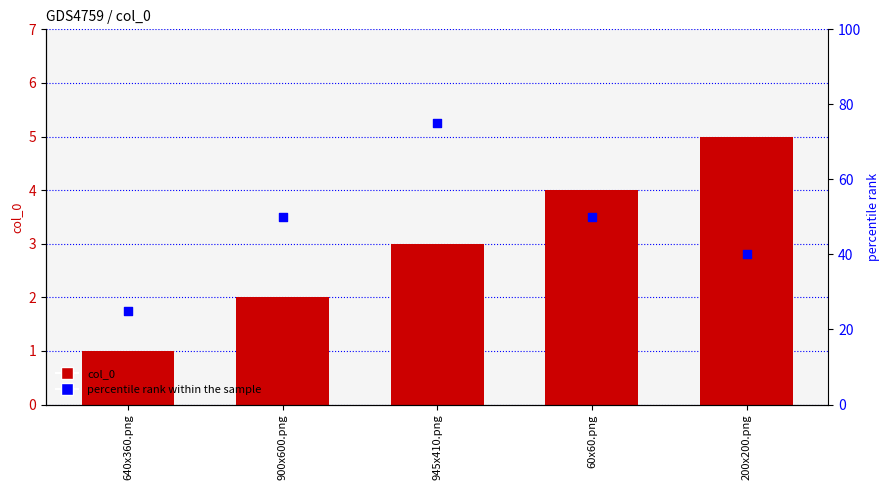

What are all the series names shown in the legend?

col_0, percentile rank within the sample